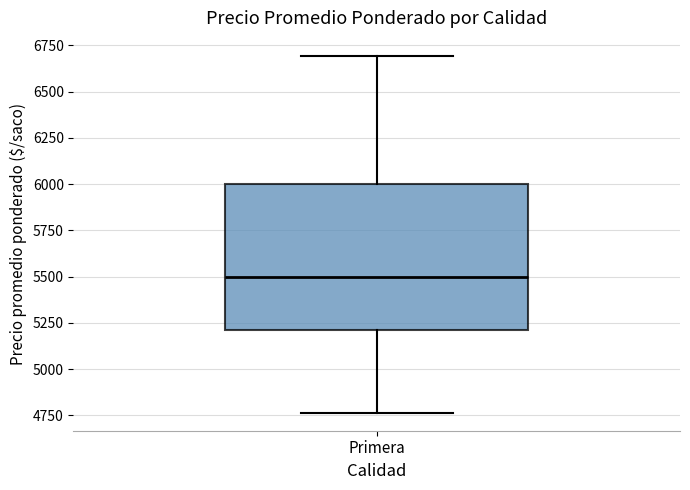

Read this box plot against the y-axis: the position of the median line, the range covered by the box, and the ends of both whiskers. The values are not printed on the chart, so give them approximately, as read against the axis.

median 5500, box 5200 to 6000, whiskers 4750 to 6700